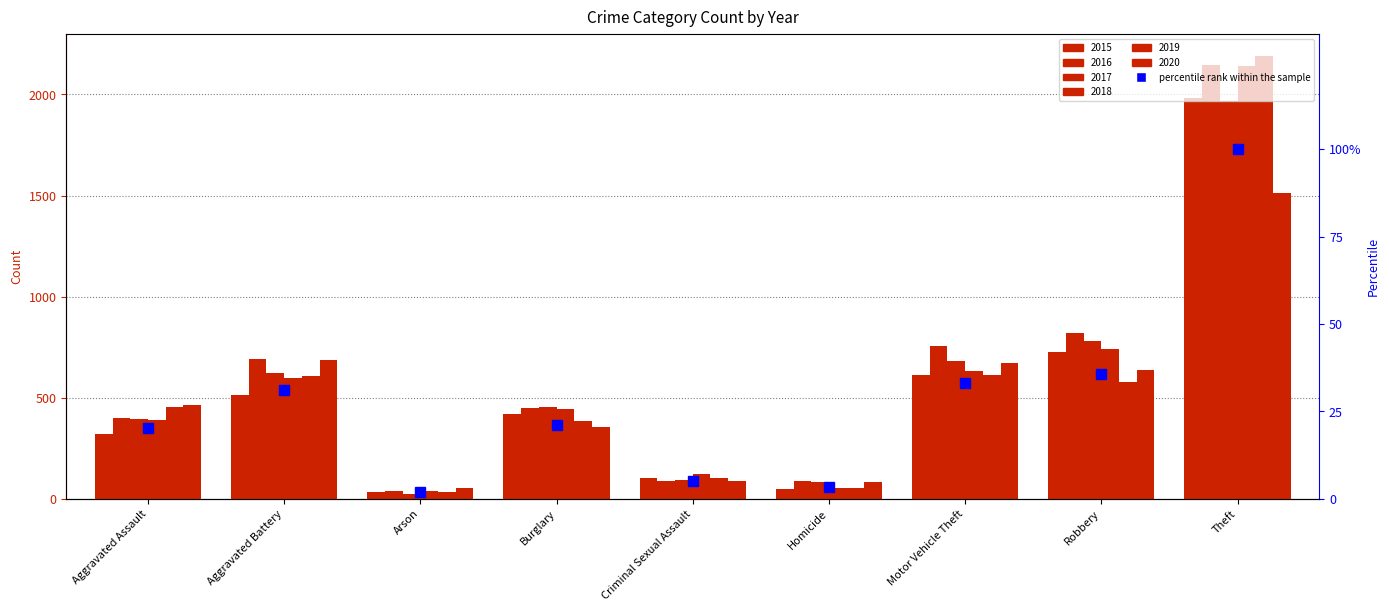

What is the label of the 3rd bar from the right?

Motor Vehicle Theft